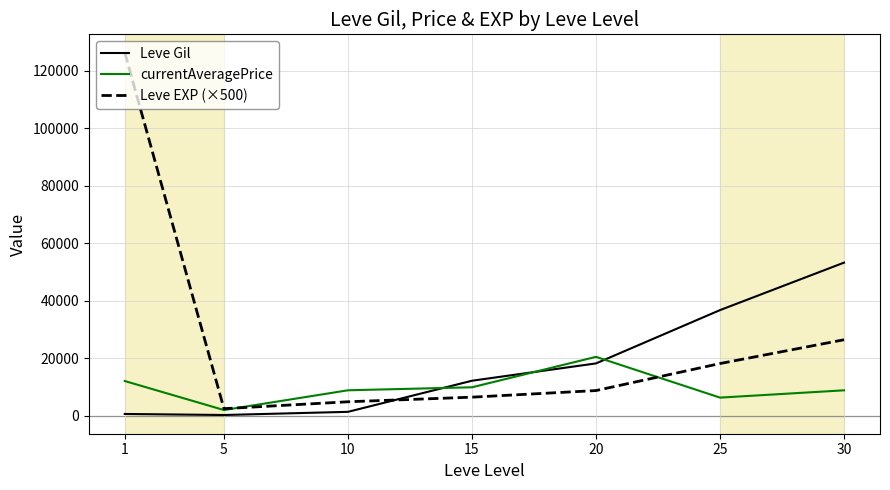

Rank the series at 30 from lowest to highest value.

currentAveragePrice, Leve EXP (×500), Leve Gil